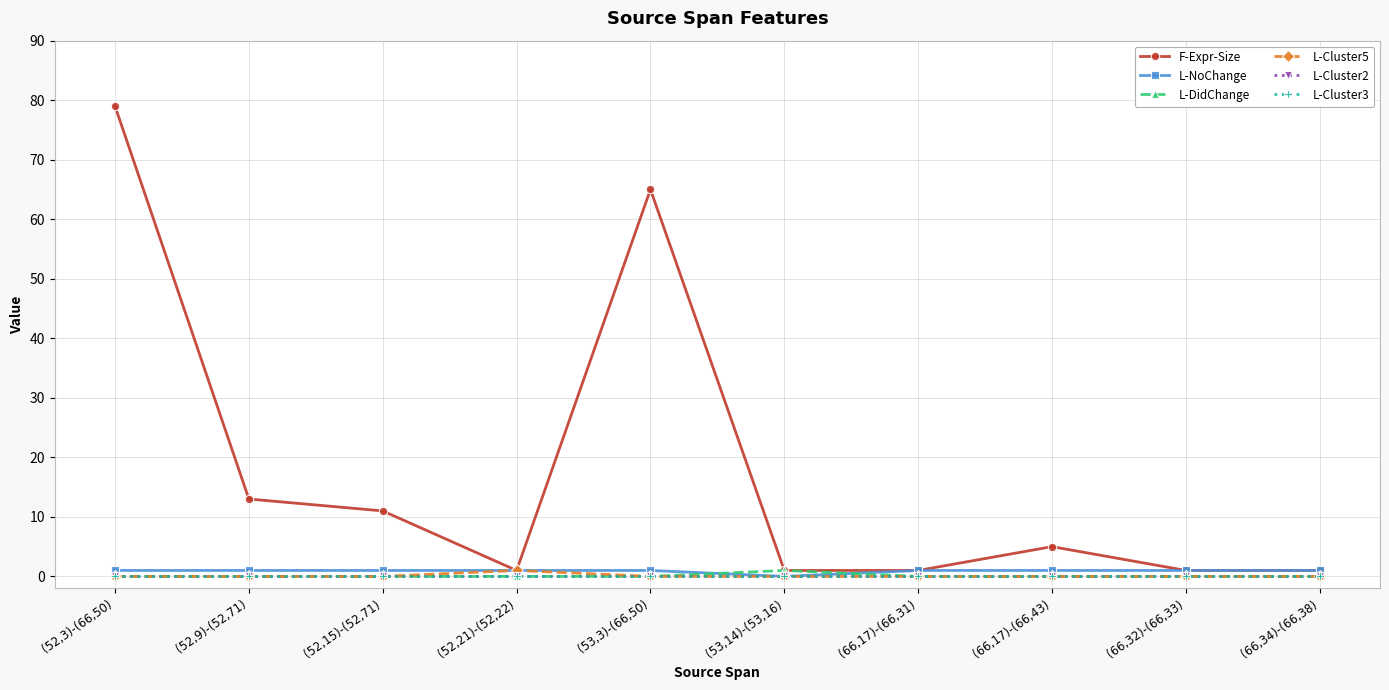

True or false: L-Cluster2 and L-Cluster3 intersect in this chart.

False